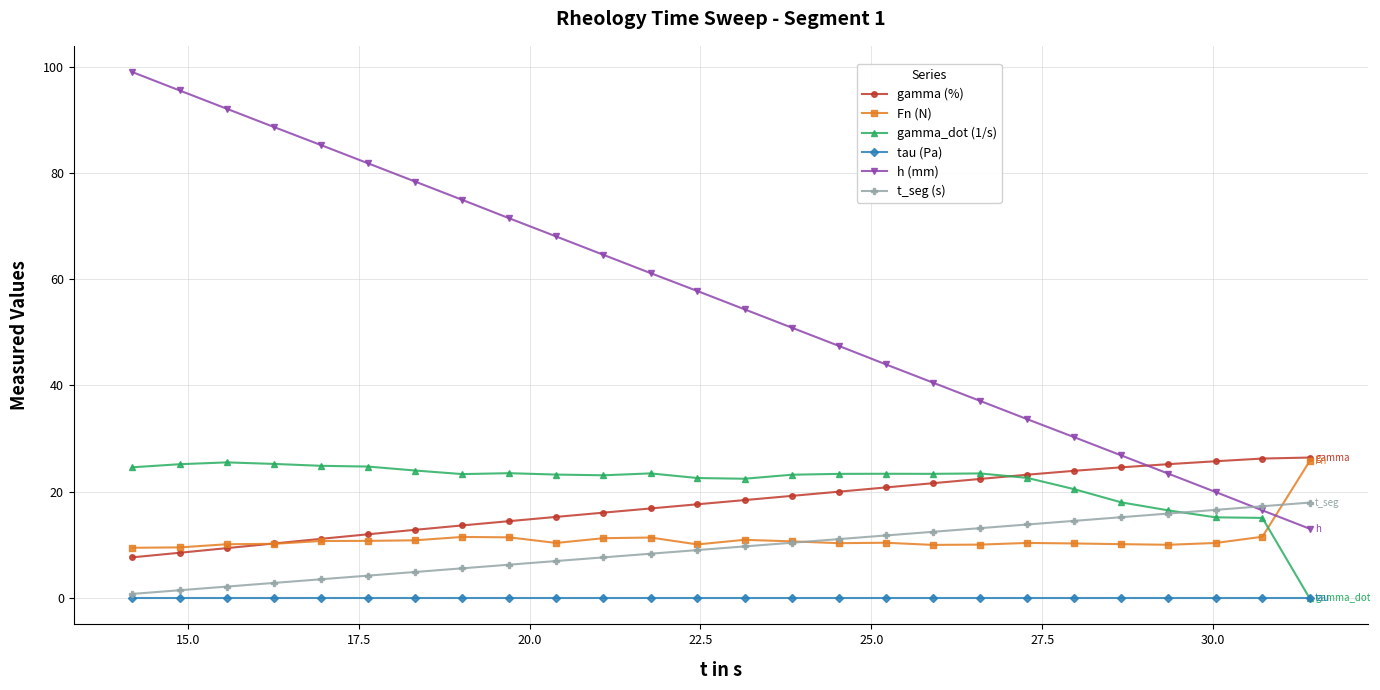

True or false: Fn (N) and tau (Pa) cross at least once.

False